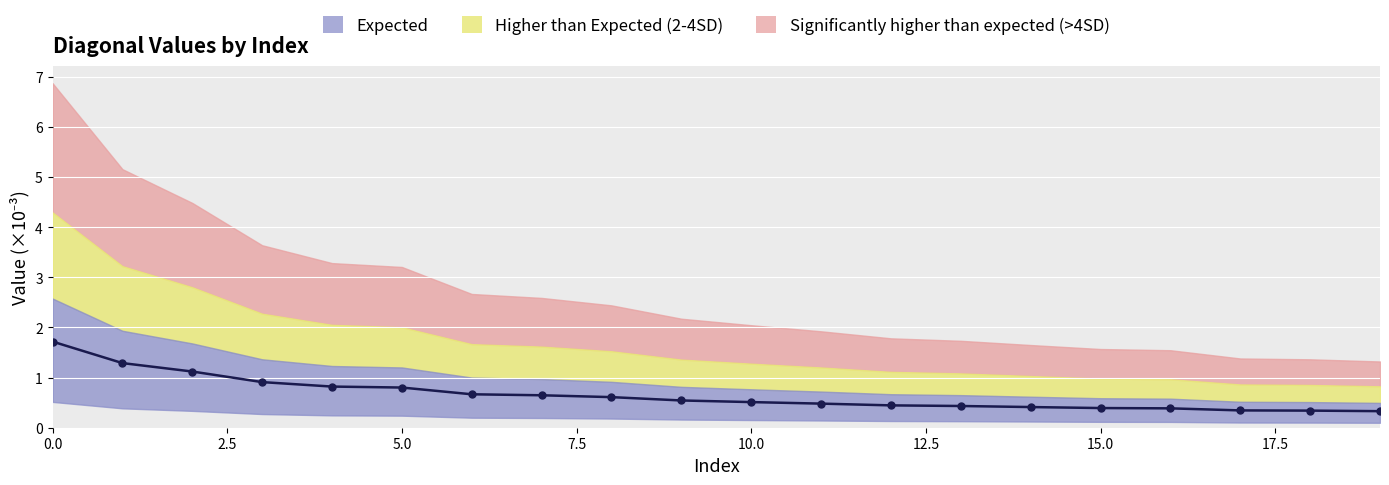

What is the sum of all values?

13.2